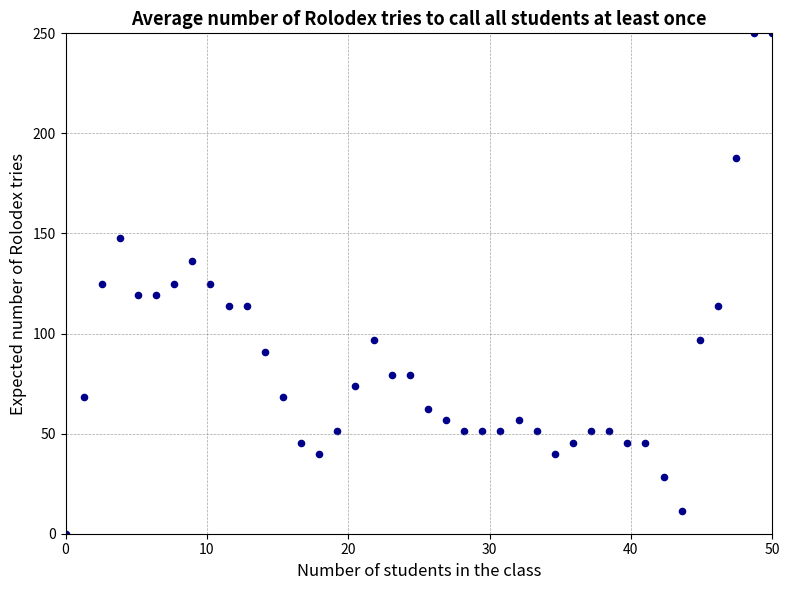

What is the range of X values (max minus min)?

50.0